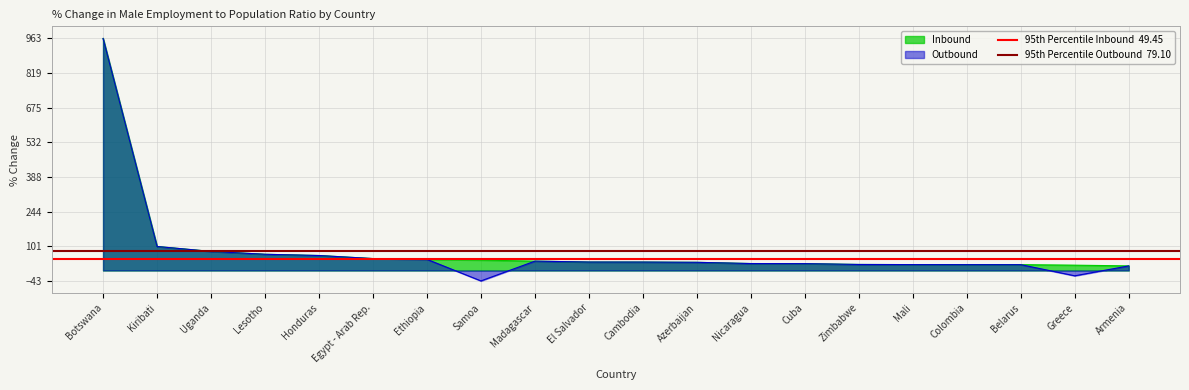

What is the difference between the highest and lowest values at Kiribati?

29.6